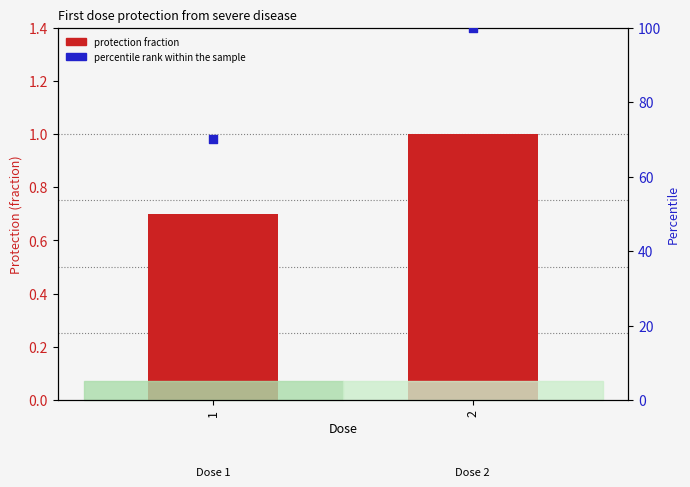

What is the total value across all series at 1?

70.7